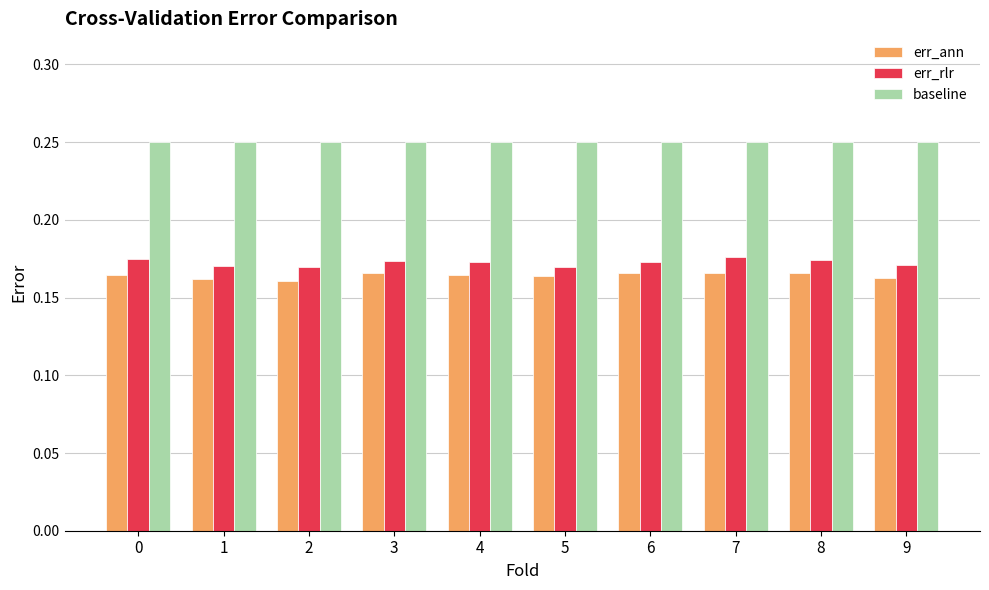

The err_ann series shows 0.3 at 2. True or false?

False